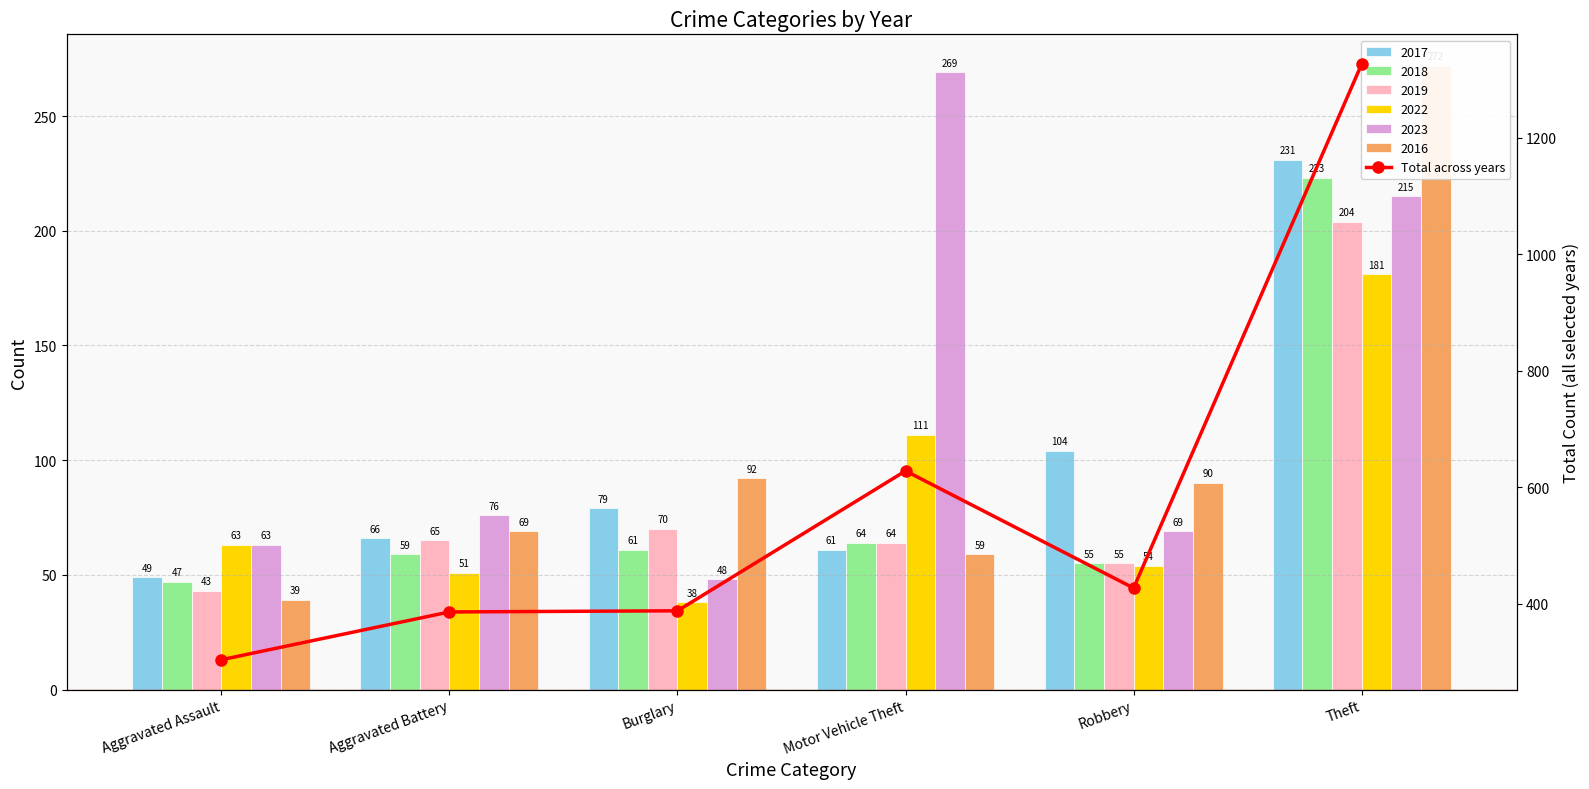

What is the average value?

576